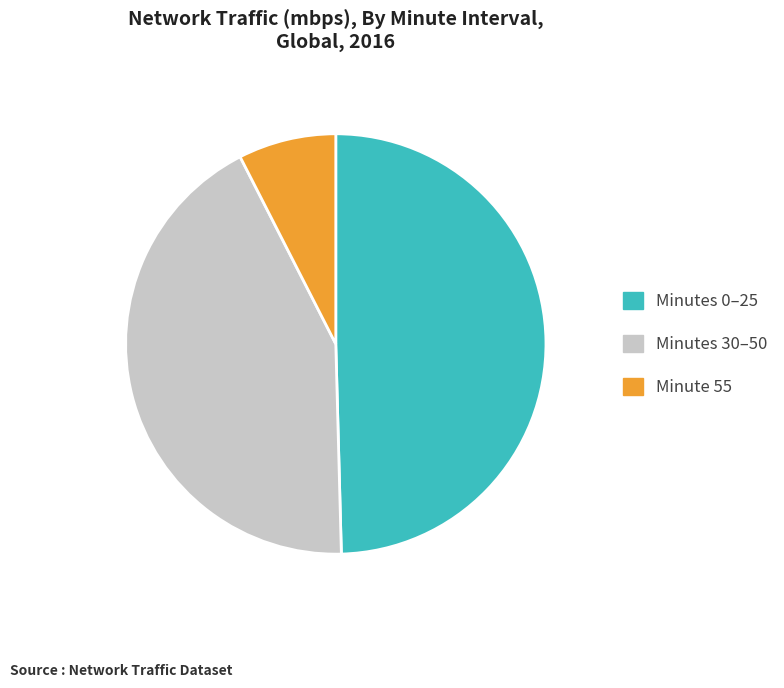

The Minutes 0–25 slice represents 50% of the pie. True or false?

True